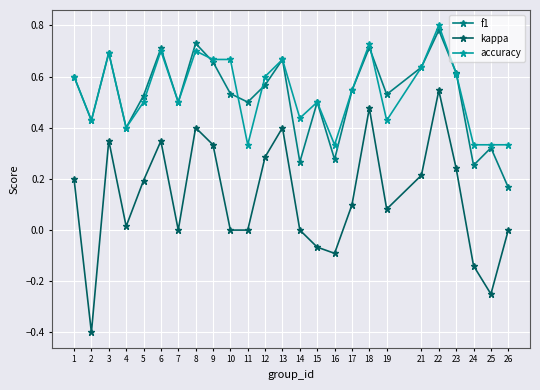

True or false: kappa and accuracy cross at least once.

False